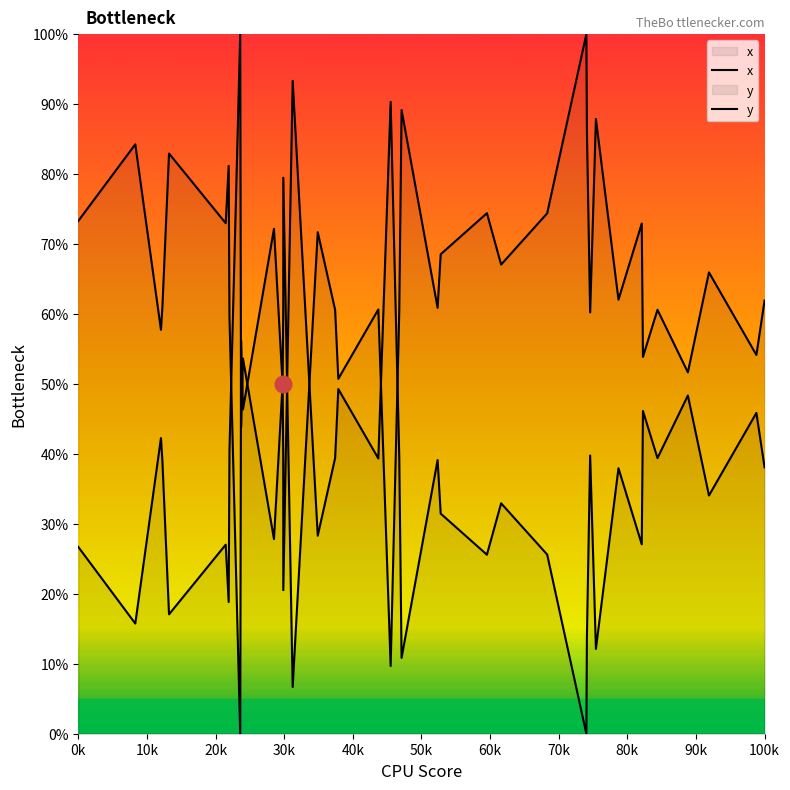

What is the difference between the maximum and minimum values in the y series?

100.0